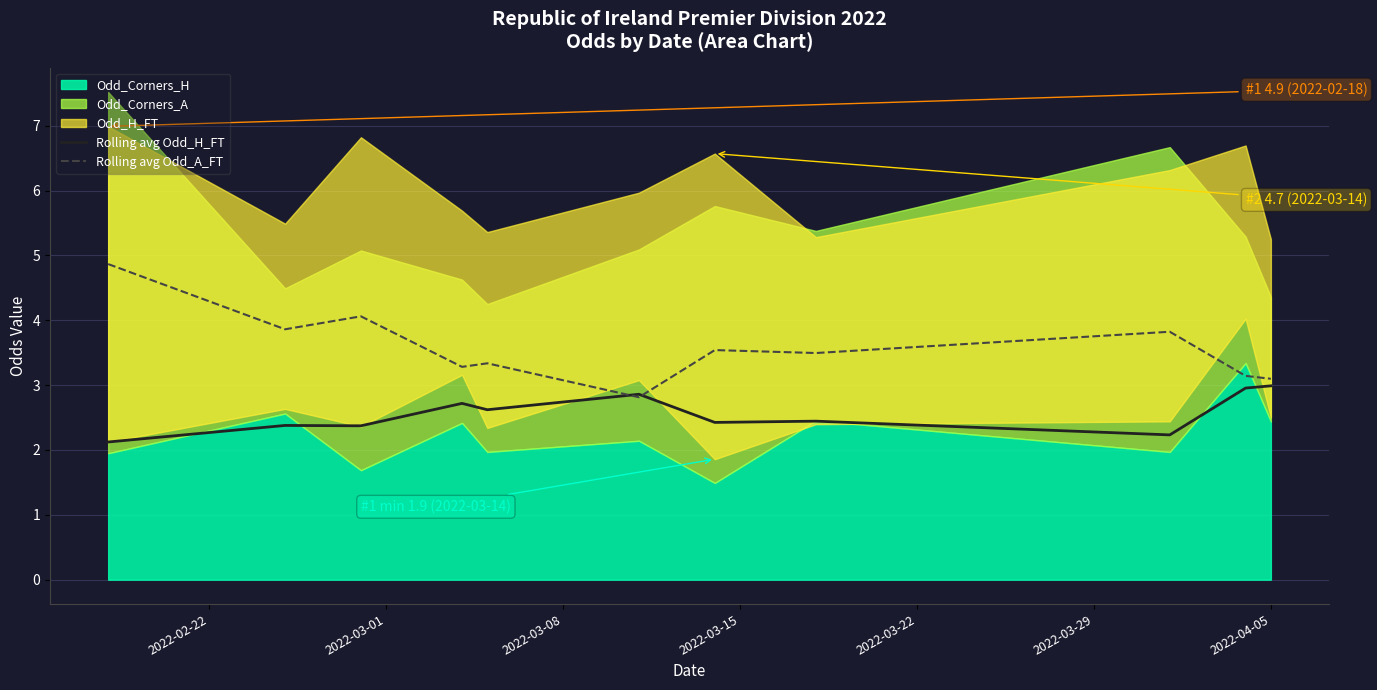

What is the maximum value for Rolling avg Odd_H_FT?

3.0